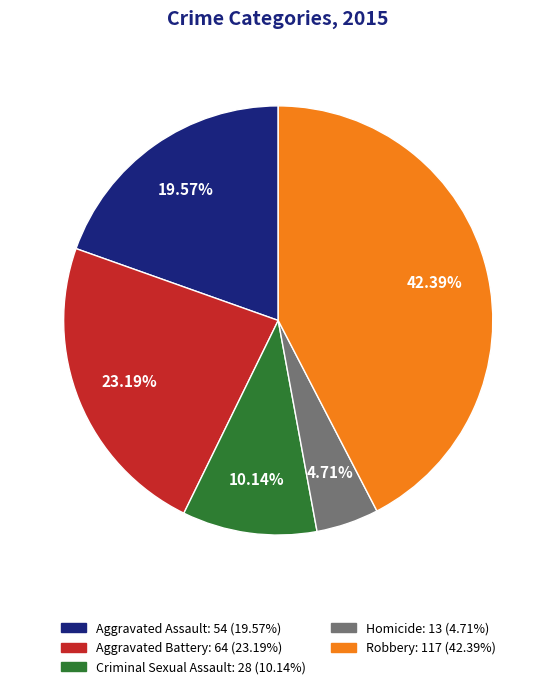

Between Aggravated Battery and Robbery, which is larger?

Robbery